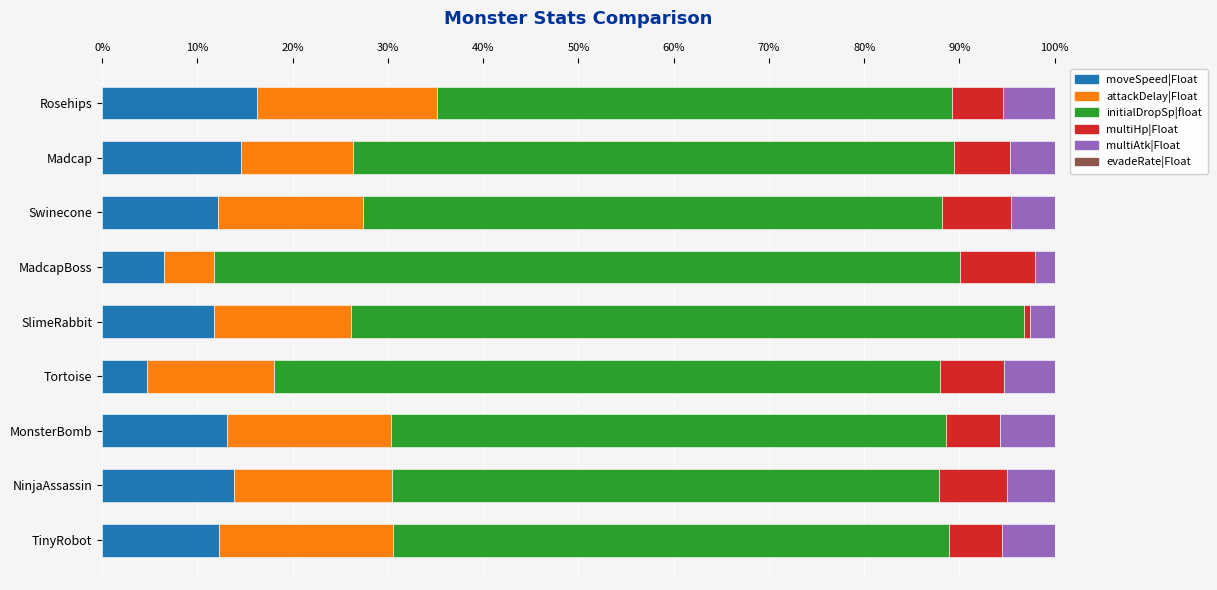

The moveSpeed|Float series shows 13.1 at MonsterBomb. True or false?

True